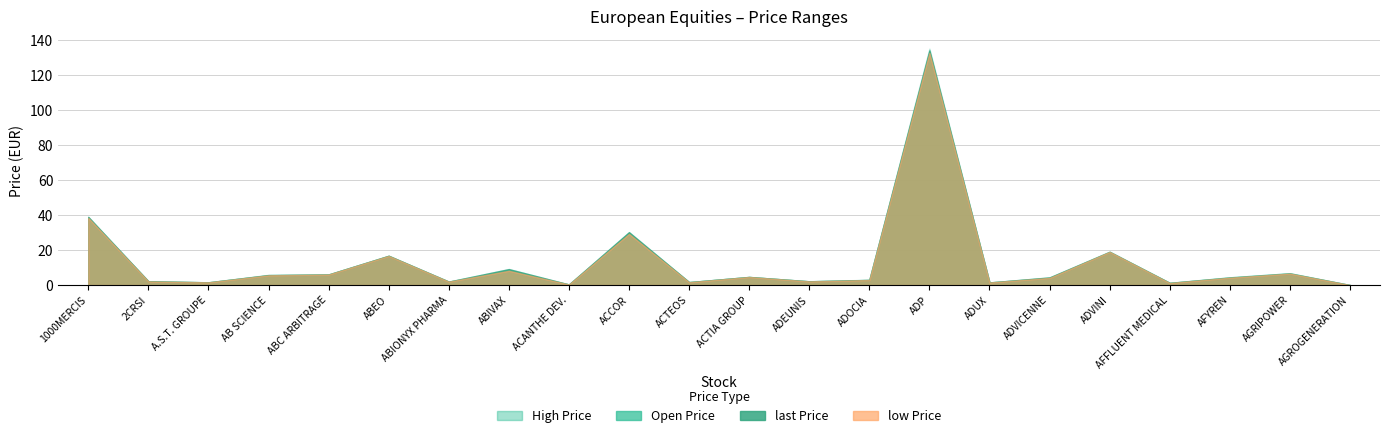

How many lines are shown in the chart?

4